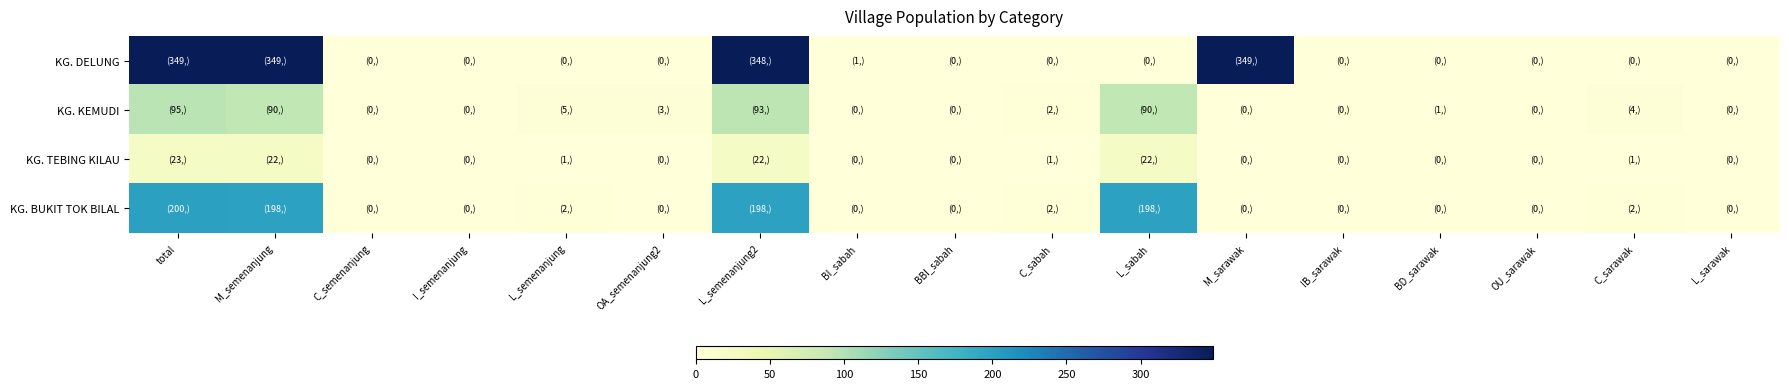

At C_sarawak, list the series in order from largest to smallest.

KG. KEMUDI, KG. BUKIT TOK BILAL, KG. TEBING KILAU, KG. DELUNG